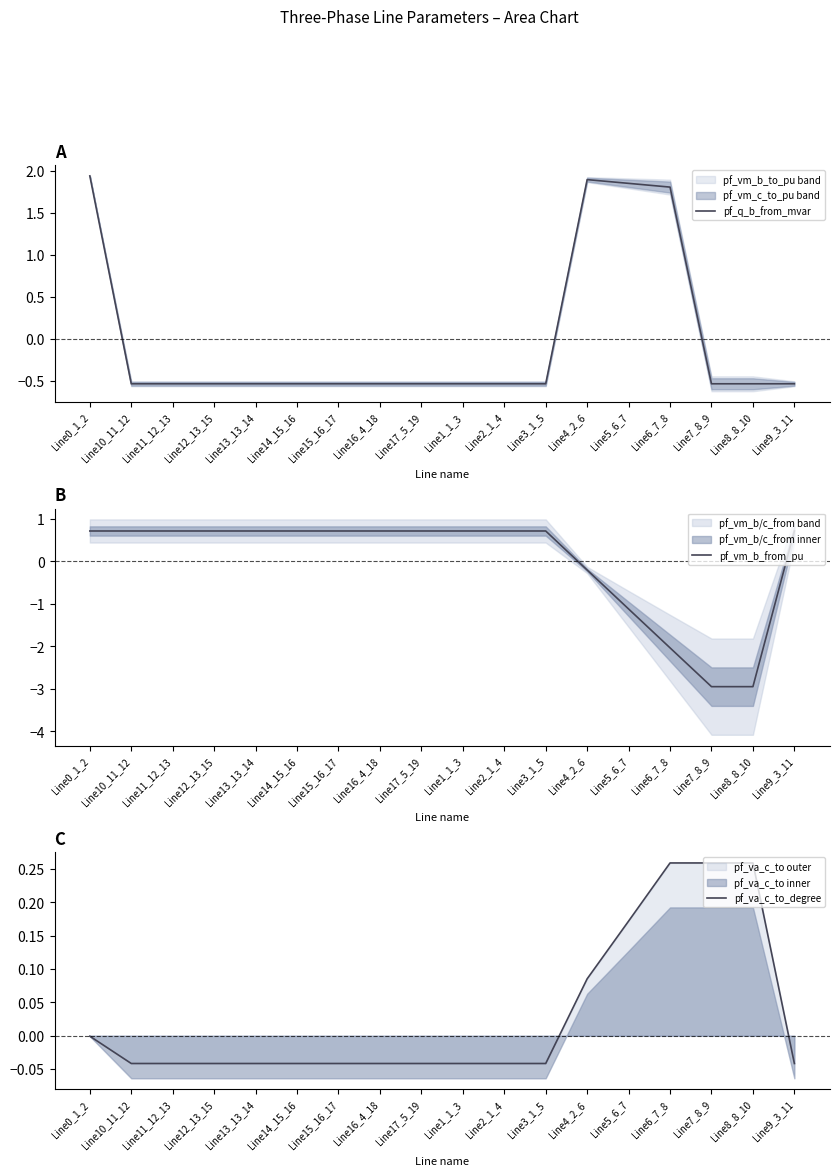

True or false: pf_va_c_to_degree has more than 0 interior local peaks.

True